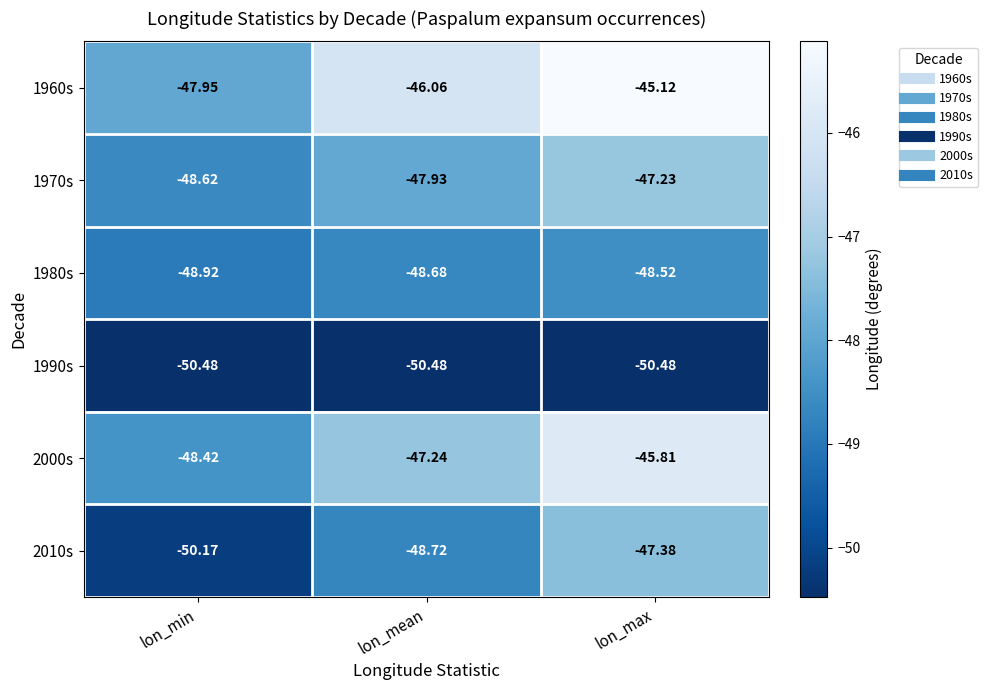

List the labels in order of 1970s value, largest first.

lon_max, lon_mean, lon_min